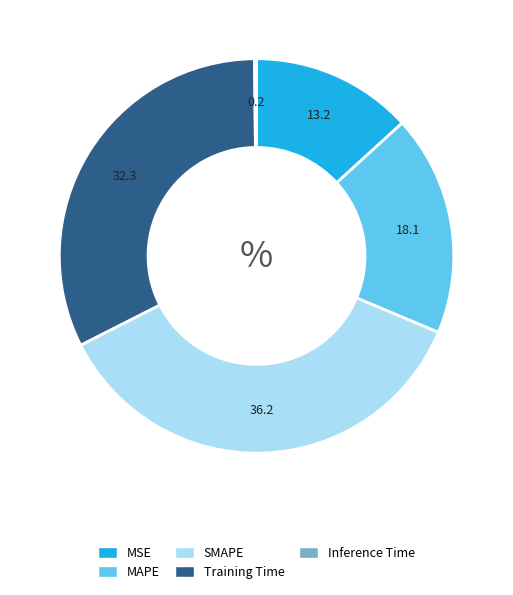

Which category has the biggest portion of the pie?

SMAPE